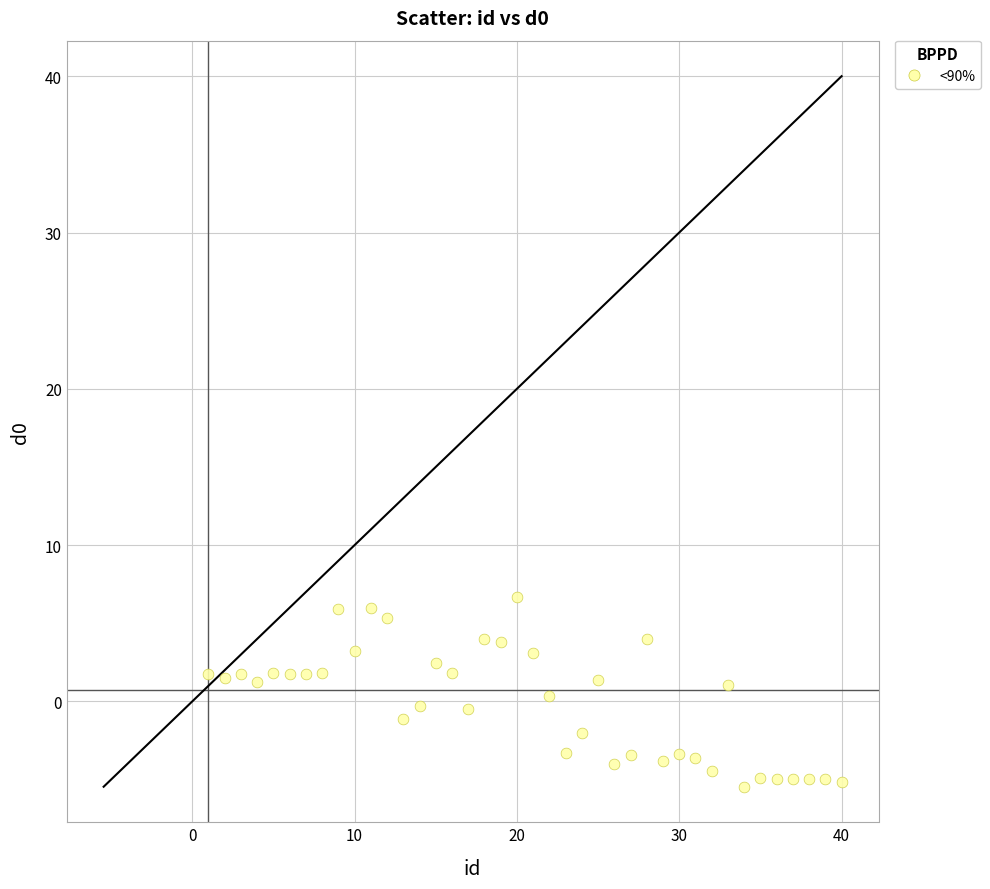

What is the range of Y values (max minus min)?

12.1